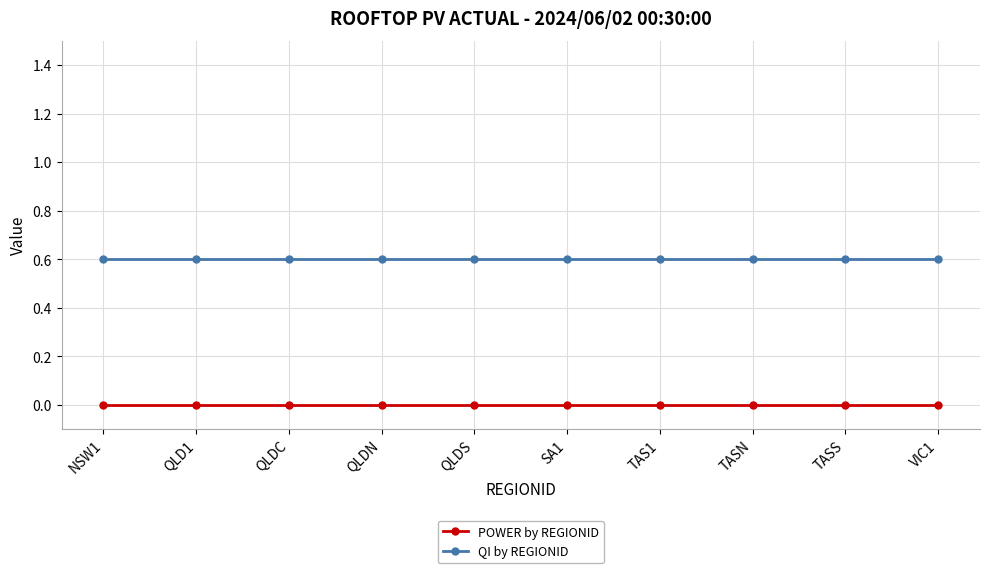

Reading left to right, extract all data points from this chart.

POWER by REGIONID: NSW1=0.0	QLD1=0.0	QLDC=0.0	QLDN=0.0	QLDS=0.0	SA1=0.0	TAS1=0.0	TASN=0.0	TASS=0.0	VIC1=0.0
QI by REGIONID: NSW1=0.6	QLD1=0.6	QLDC=0.6	QLDN=0.6	QLDS=0.6	SA1=0.6	TAS1=0.6	TASN=0.6	TASS=0.6	VIC1=0.6